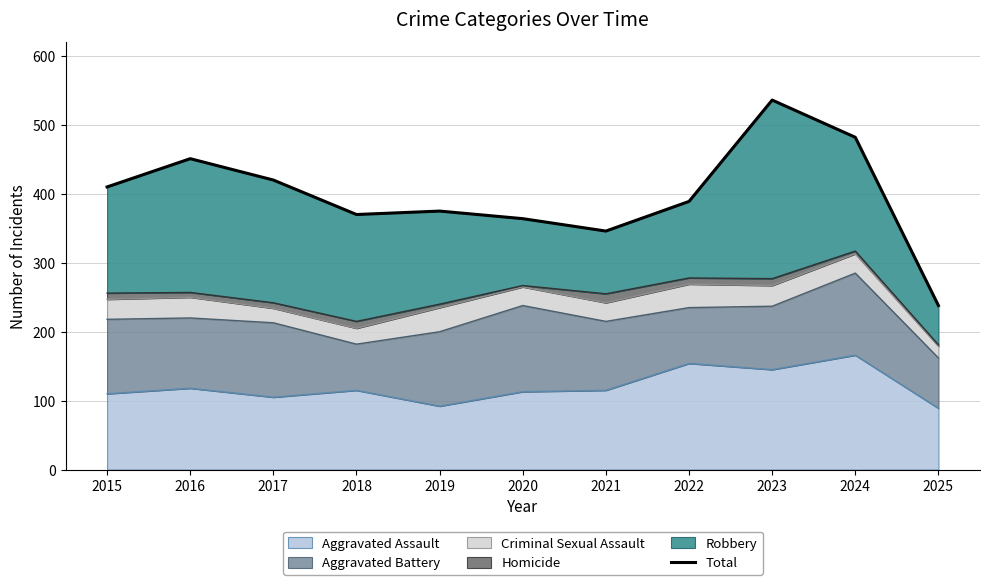

What is the difference between the second highest and minimum values?

244